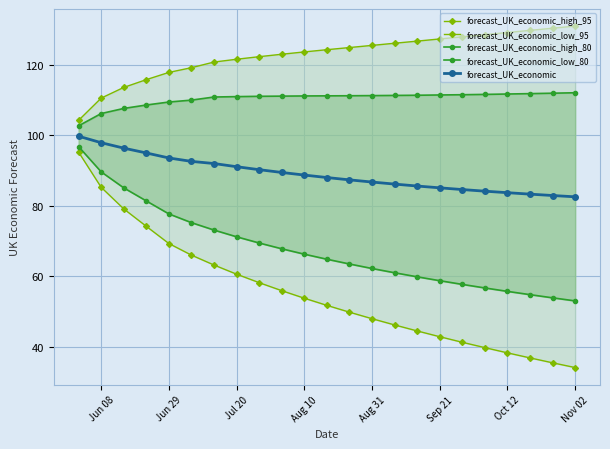

Rank the series by their average value, from highest to lowest.

forecast_UK_economic_high_95, forecast_UK_economic_high_80, forecast_UK_economic, forecast_UK_economic_low_80, forecast_UK_economic_low_95